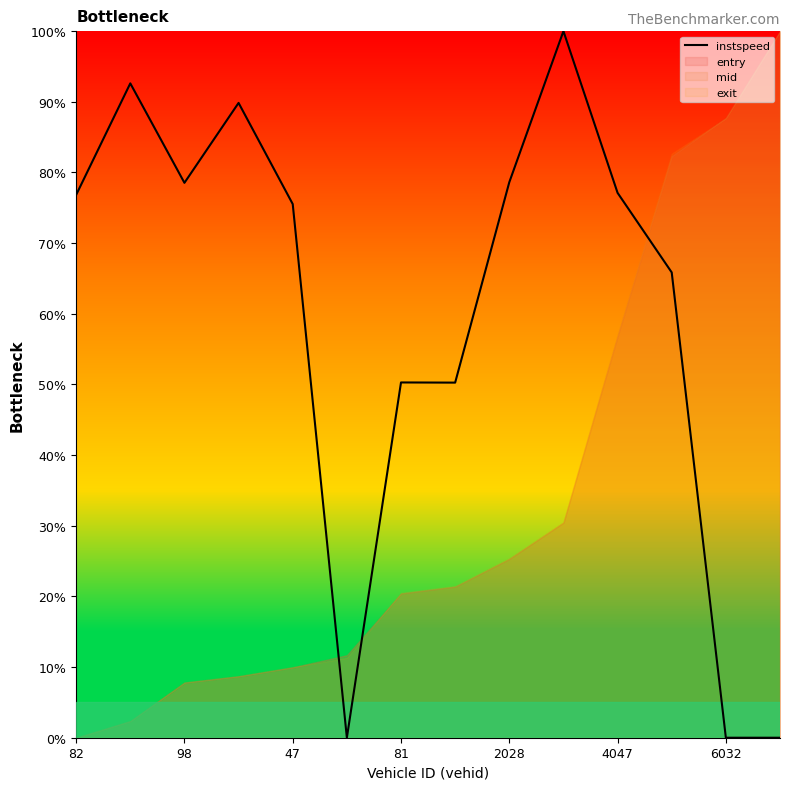

At which category does the chart reach its peak across all series?

9